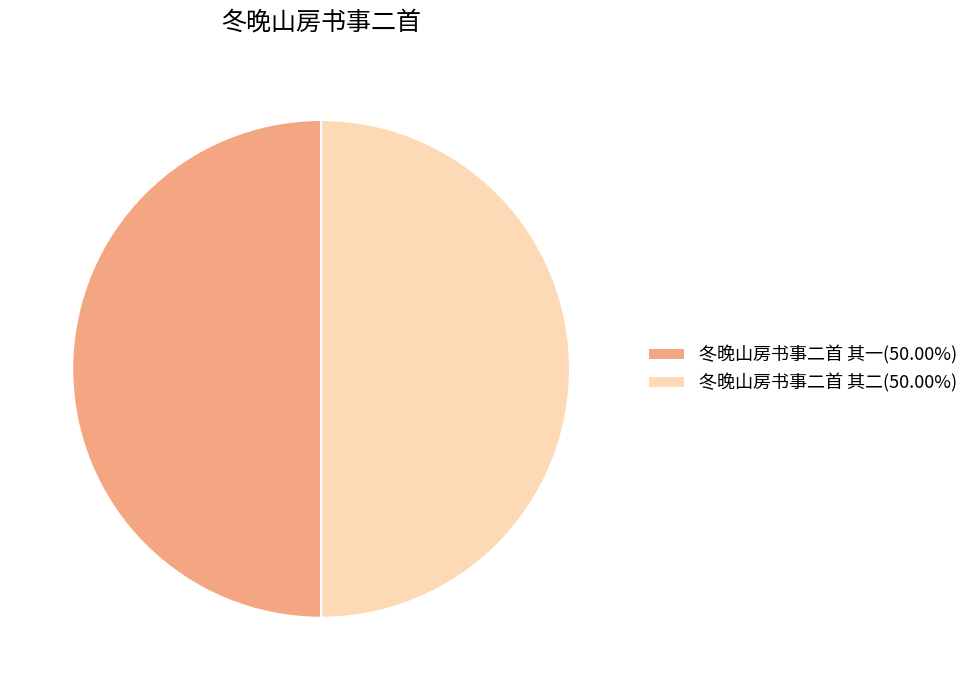

Approximately how many times larger is the value at 冬晚山房书事二首 其二(50.00%) compared to 冬晚山房书事二首 其一(50.00%)?

1.0